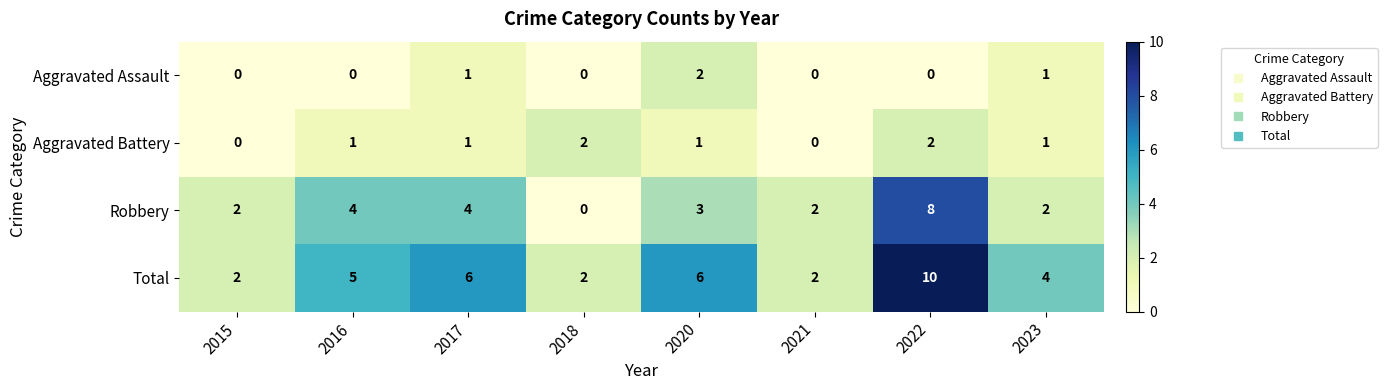

How many Total values are between 2 and 6?

7